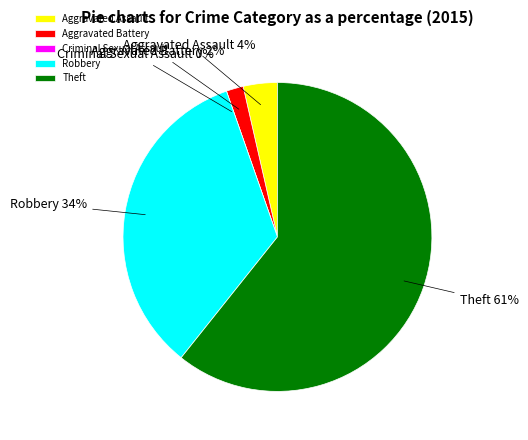

To the nearest percent, what is the difference between the largest and smallest slice percentages?

61%